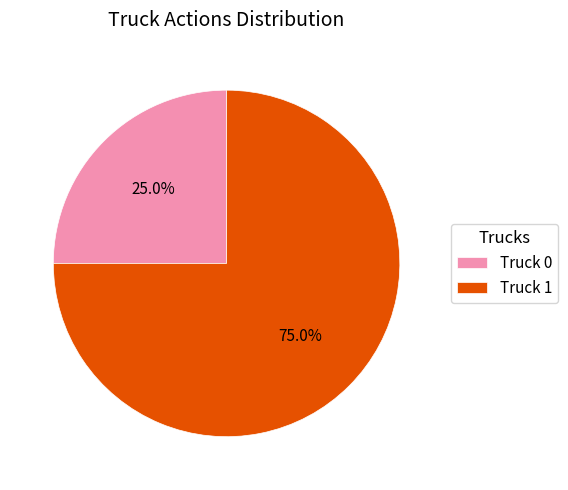

Combined, what portion of the pie is Truck 0 and Truck 1?

100.0%